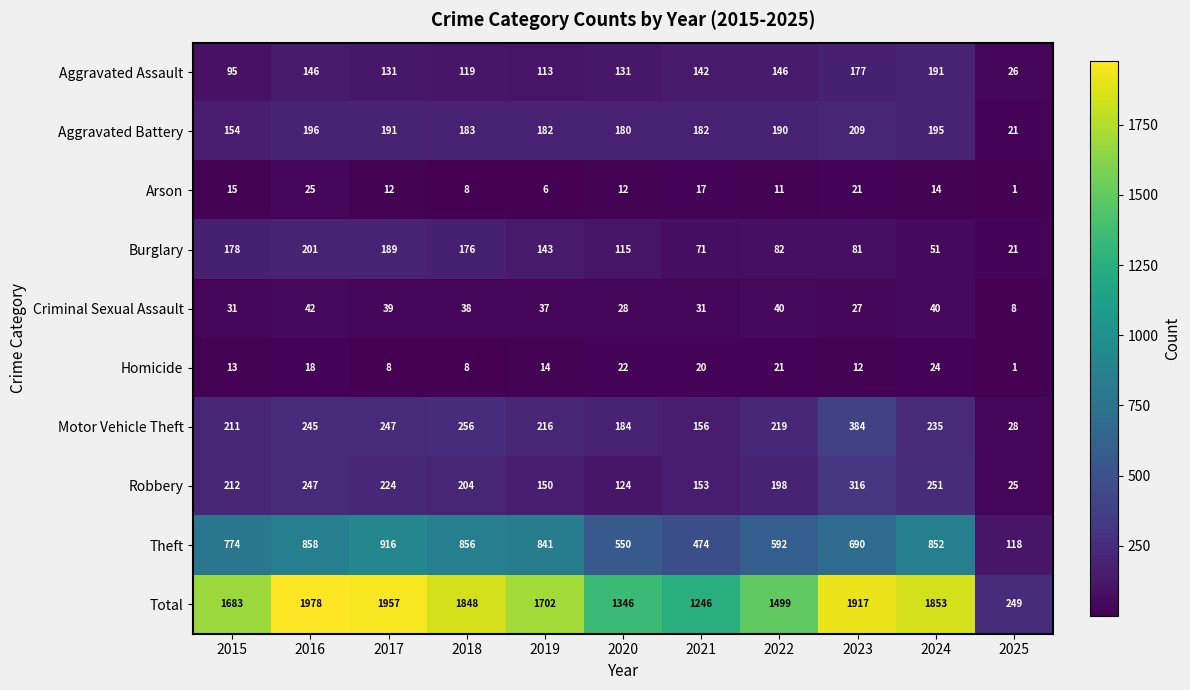

What is the average value of the Theft series?

684